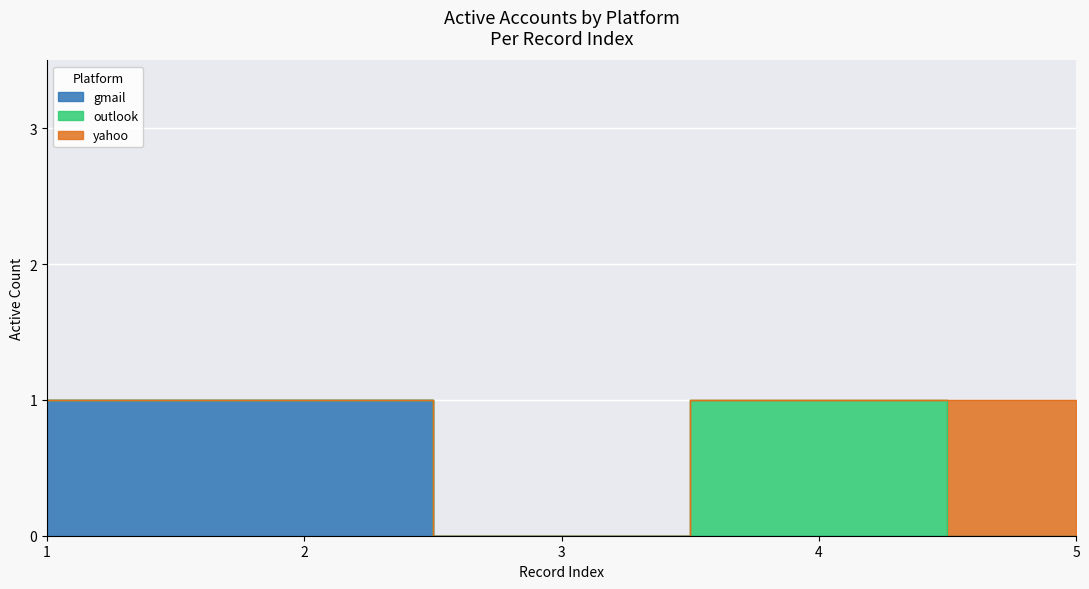

What are all the series names shown in the legend?

gmail, outlook, yahoo